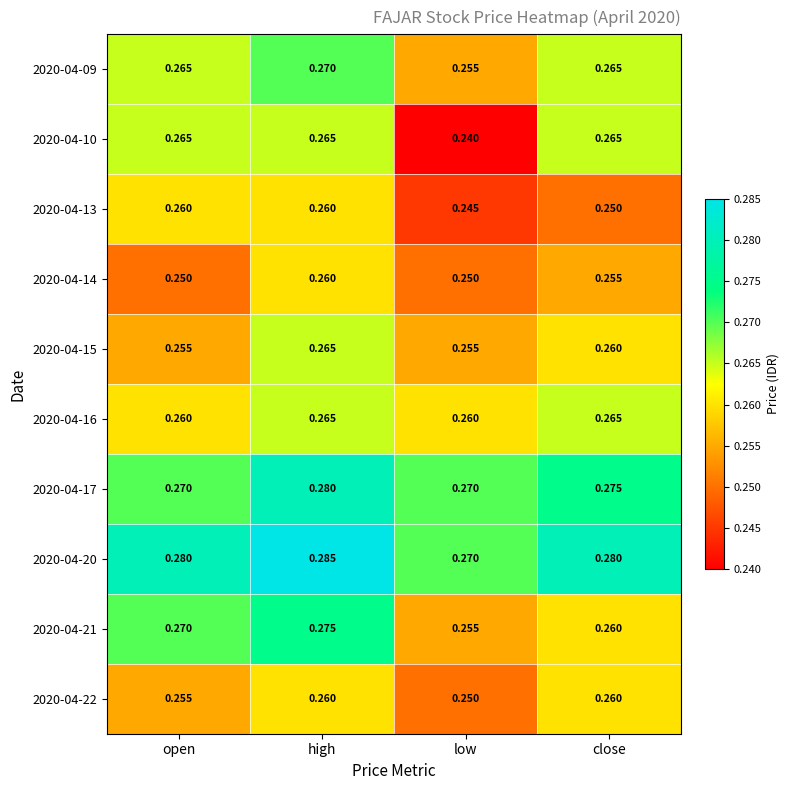

Where is 2020-04-20 nearest to the value 0?

low